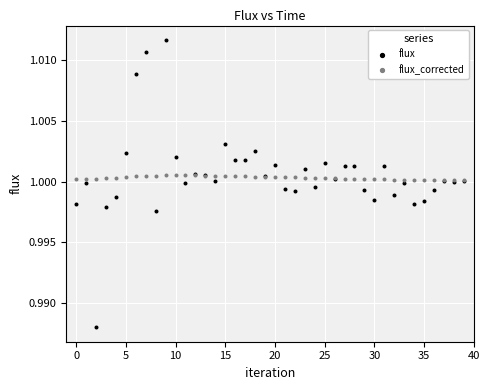

Which series reaches the minimum Y coordinate?

flux